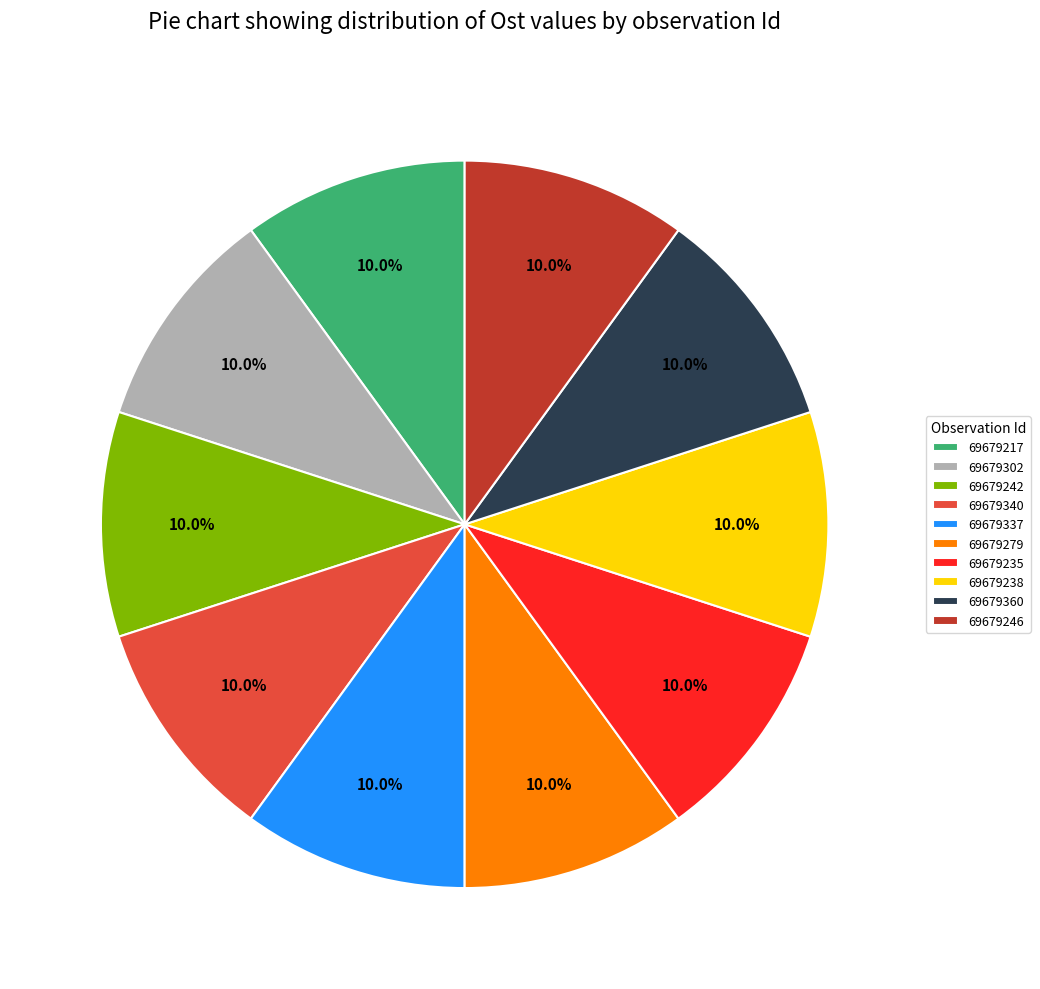

What percentage is the 69679242 slice, to the nearest percent?

10%